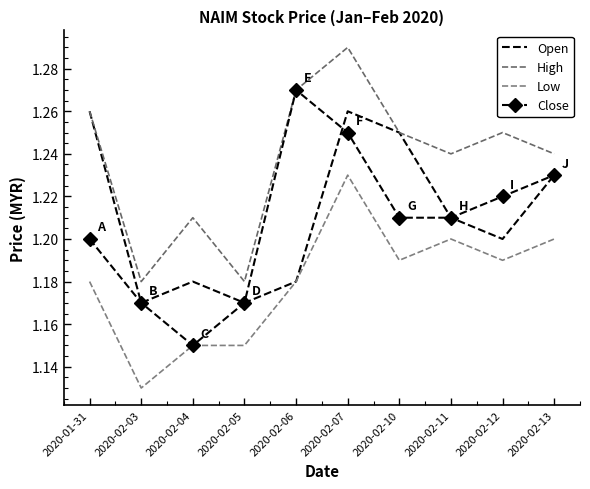

True or false: Open has more than 1 points higher than both neighbors.

True